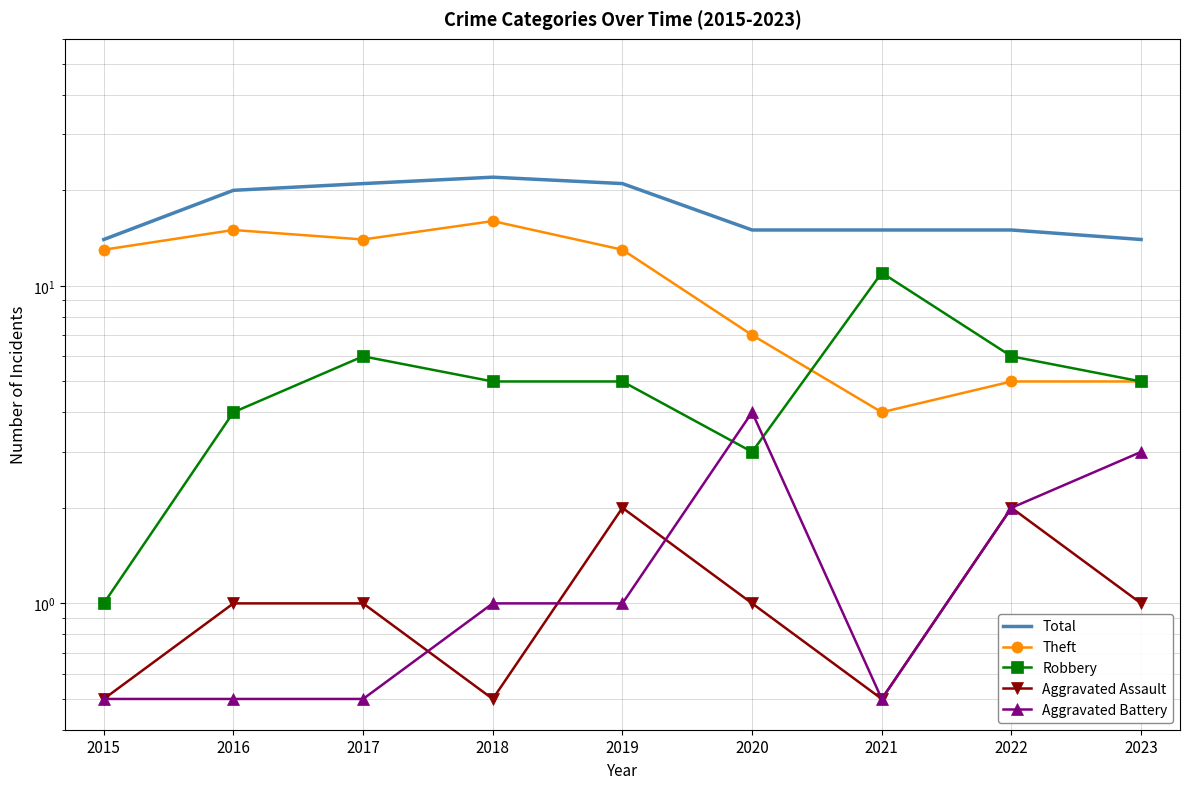

What is the sum of all Aggravated Battery values?

13.0